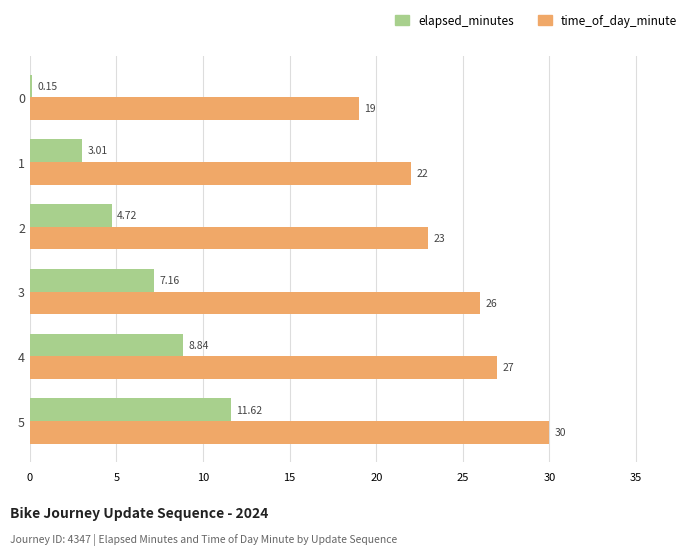

What is the average value of the elapsed_minutes series?

5.9